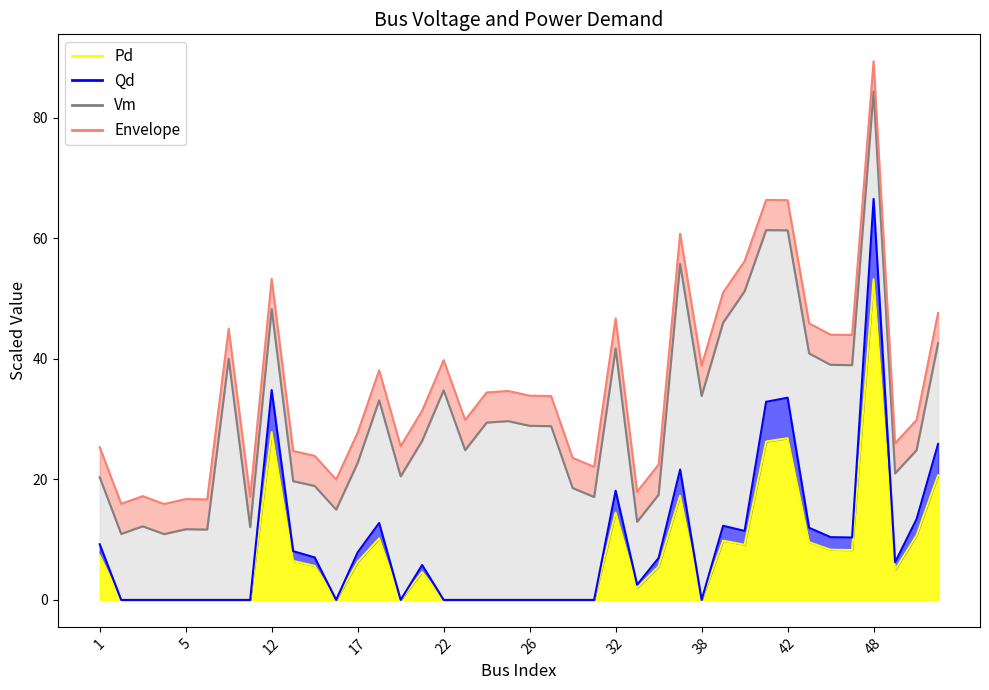

At which label is Qd closest to 33?

41